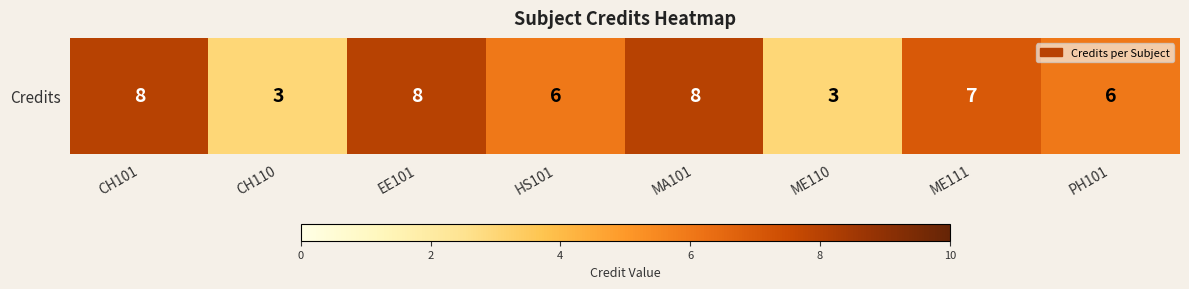

List the labels in order of value, largest first.

CH101, EE101, MA101, ME111, HS101, PH101, CH110, ME110